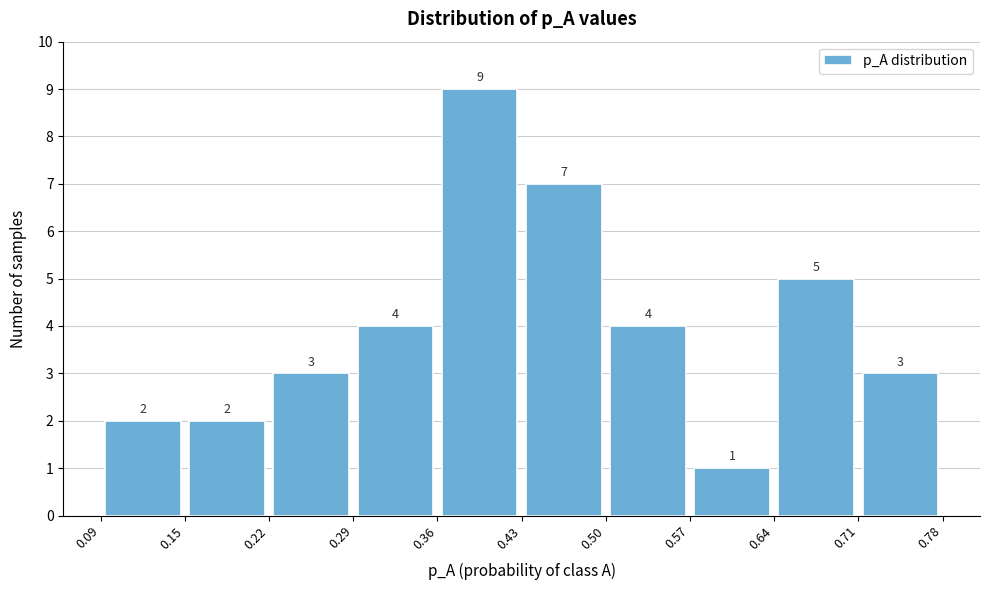

Reading left to right, list every bar in this chart as the range it spans on the x-axis followed by its height.

0.09 to 0.15: 2
0.15 to 0.22: 2
0.22 to 0.29: 3
0.29 to 0.36: 4
0.36 to 0.43: 9
0.43 to 0.50: 7
0.50 to 0.57: 4
0.57 to 0.64: 1
0.64 to 0.71: 5
0.71 to 0.78: 3